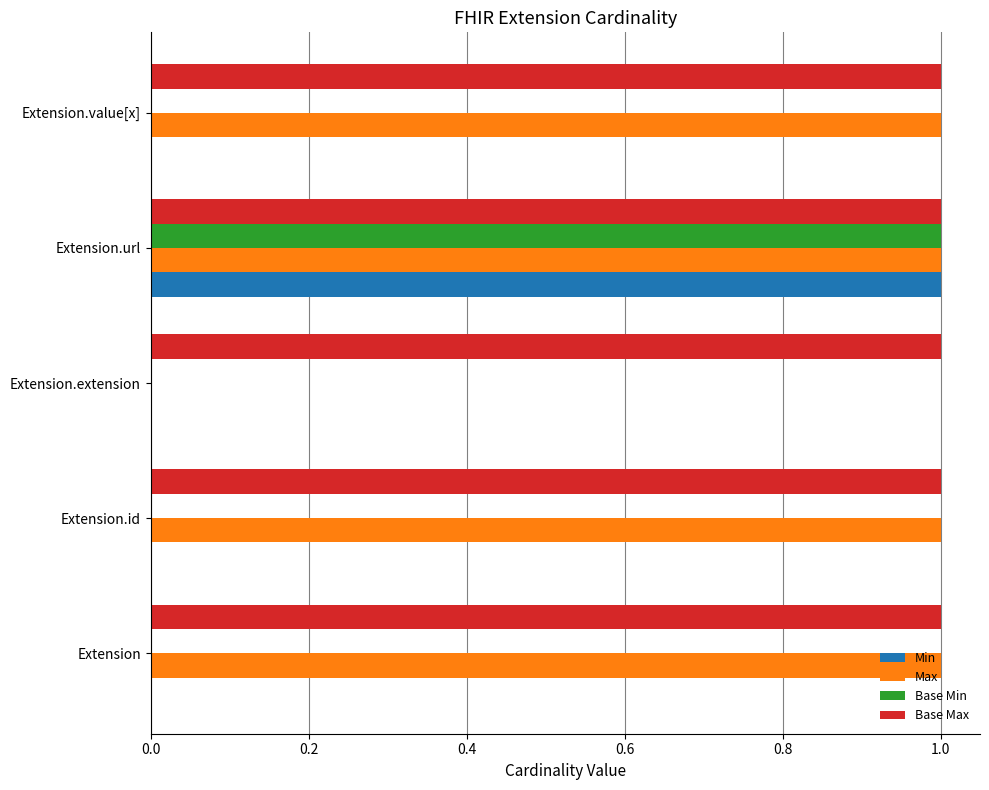

True or false: Min has a value of -1 at Extension.

False